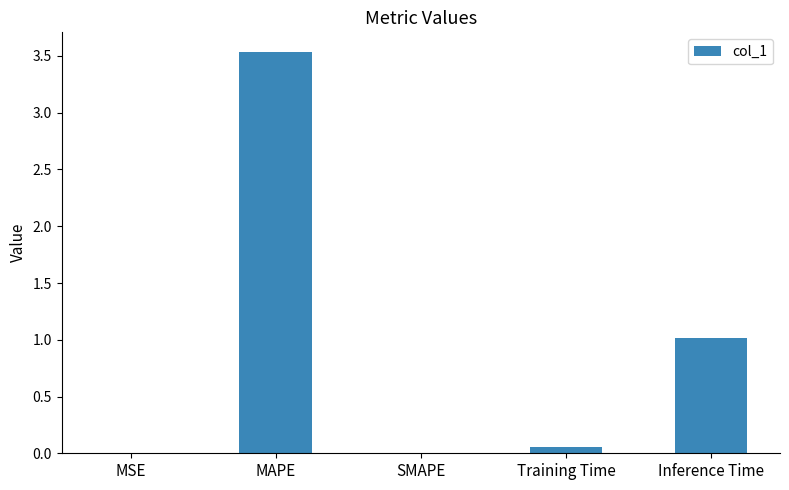

True or false: the data shows 0.0 at SMAPE.

True